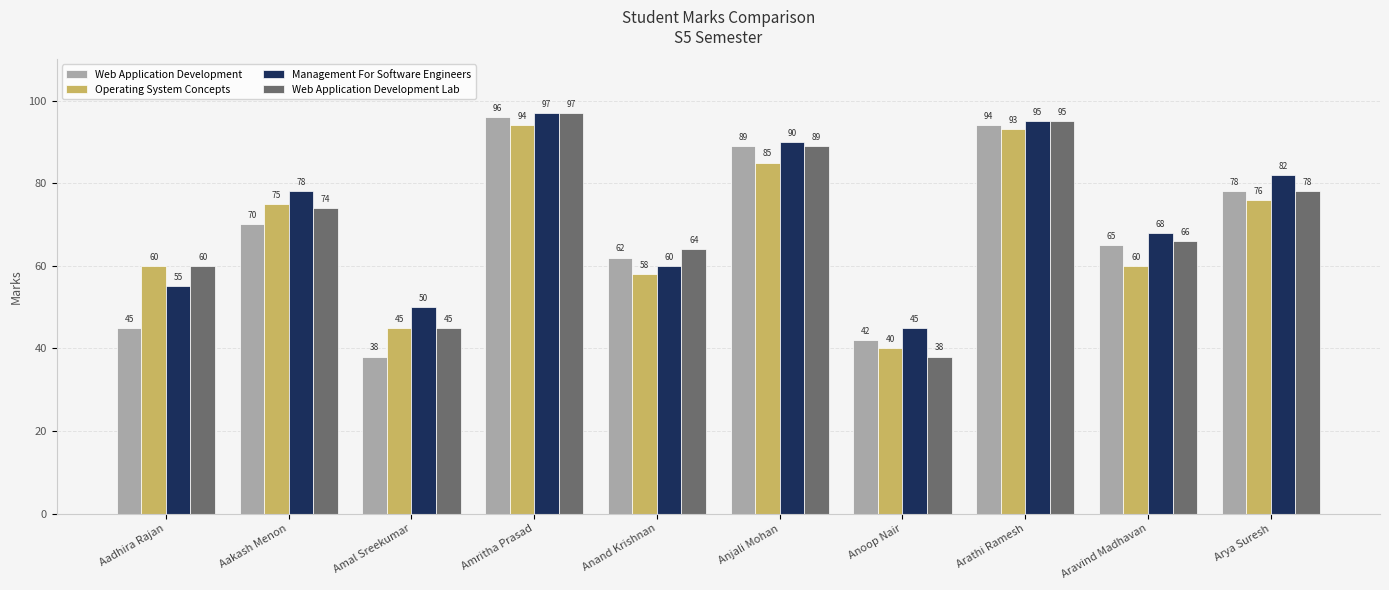

What position from the left is Aravind Madhavan?

9